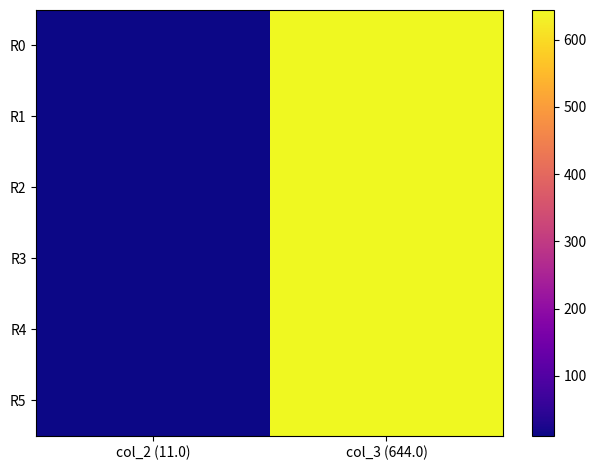

Reading left to right, list all the values displayed in this chart.

R0: col_2 (11.0)=11	col_3 (644.0)=644
R1: col_2 (11.0)=11	col_3 (644.0)=644
R2: col_2 (11.0)=11	col_3 (644.0)=644
R3: col_2 (11.0)=11	col_3 (644.0)=644
R4: col_2 (11.0)=11	col_3 (644.0)=644
R5: col_2 (11.0)=11	col_3 (644.0)=644